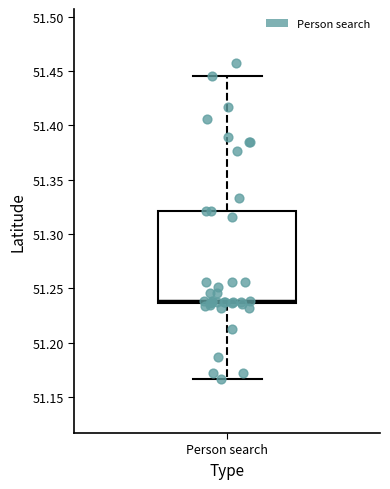

Transcribe this box plot: give where the median line is, the range the box spans, and where the two whiskers end, as read against the y-axis. The values are not printed on the chart, so give them approximately, as read against the axis.

median 51.240, box 51.235 to 51.320, whiskers 51.165 to 51.445